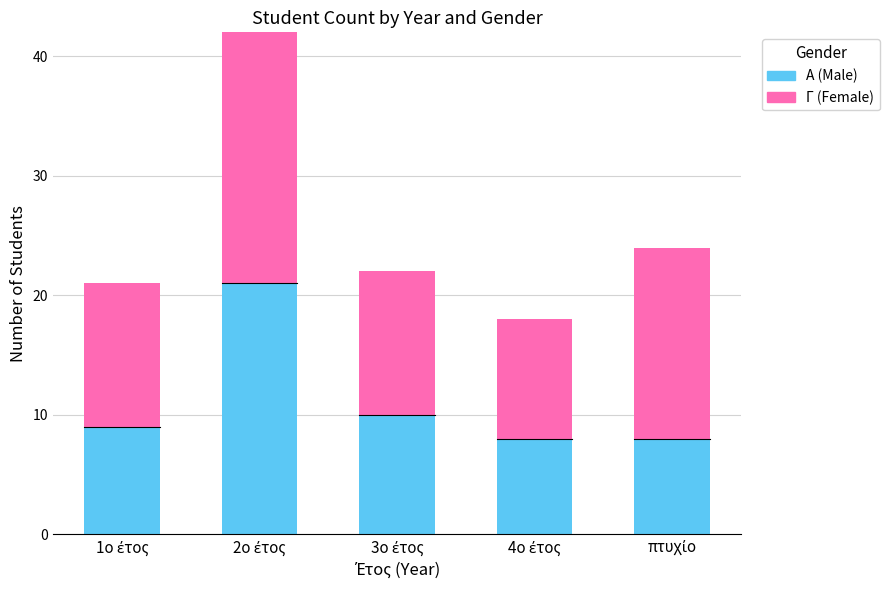

Which has a higher value, 3ο έτος or 4ο έτος?

3ο έτος